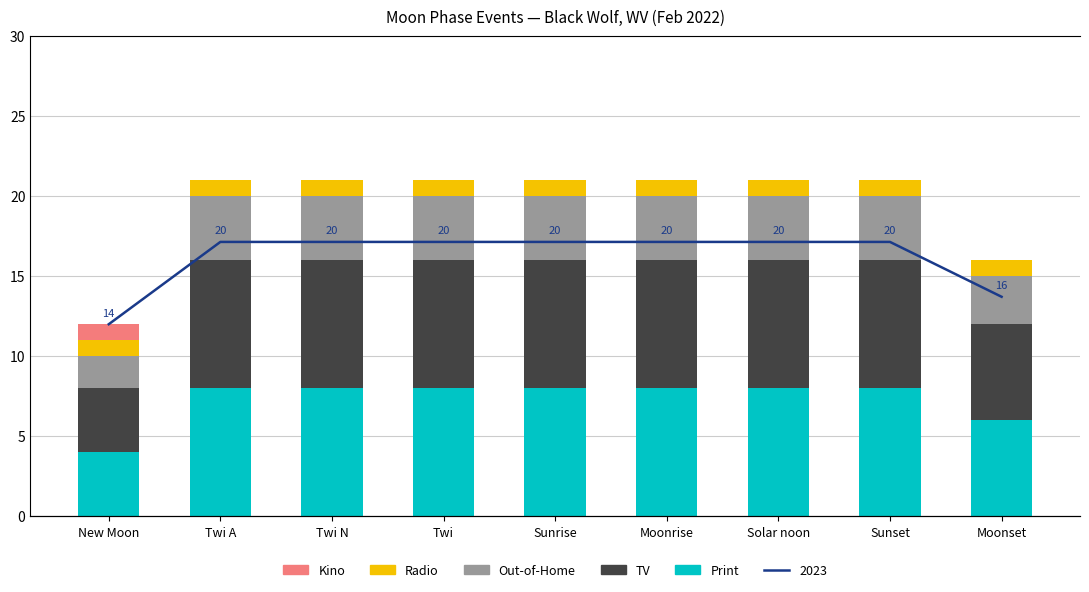

Which series changed the most between New Moon and Twi A?

Print